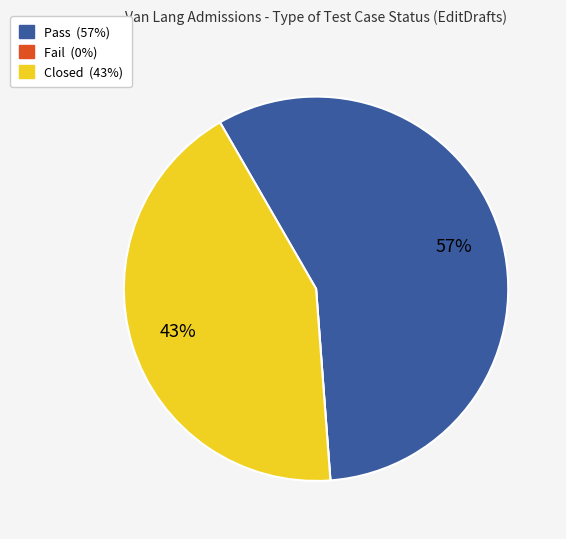

Is it true that Closed is 57% of the pie?

False